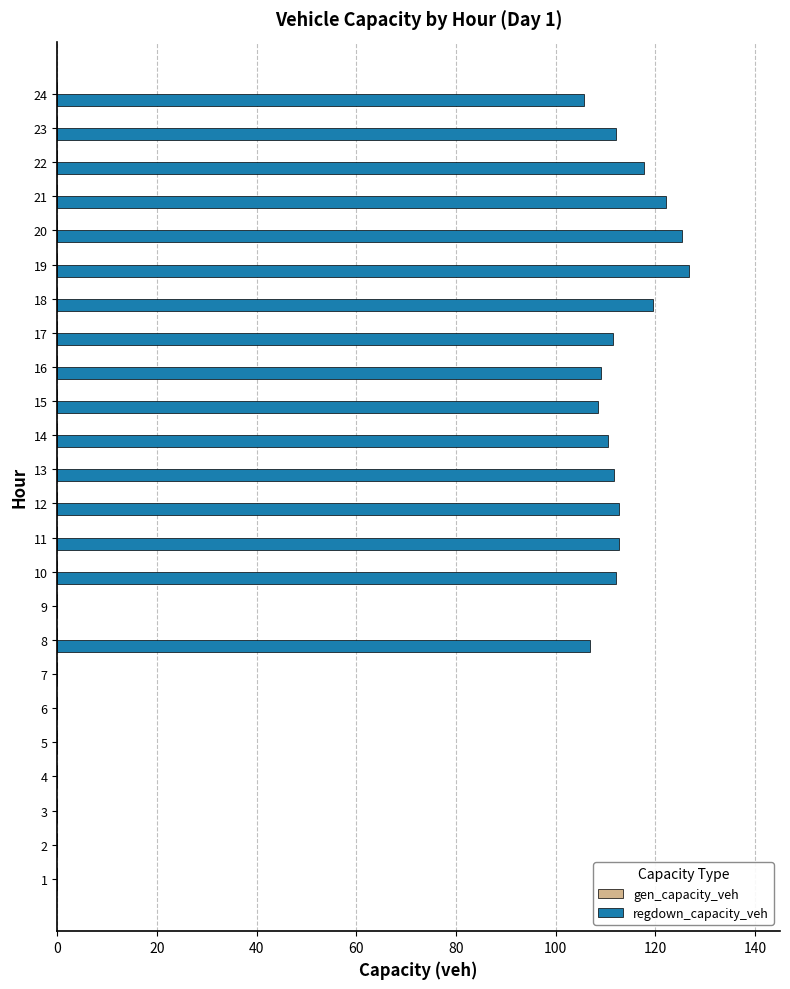

What is the maximum value shown in the chart?

126.7